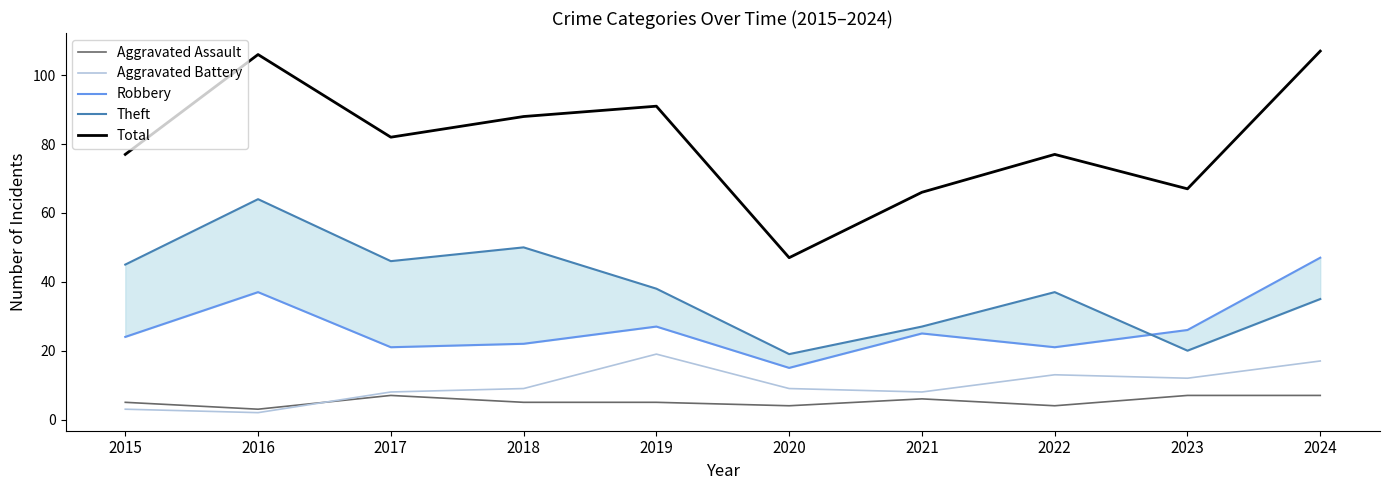

Reading left to right, transcribe all the data shown in this chart.

Aggravated Assault: 2015=5	2016=3	2017=7	2018=5	2019=5	2020=4	2021=6	2022=4	2023=7	2024=7
Aggravated Battery: 2015=3	2016=2	2017=8	2018=9	2019=19	2020=9	2021=8	2022=13	2023=12	2024=17
Robbery: 2015=24	2016=37	2017=21	2018=22	2019=27	2020=15	2021=25	2022=21	2023=26	2024=47
Theft: 2015=45	2016=64	2017=46	2018=50	2019=38	2020=19	2021=27	2022=37	2023=20	2024=35
Total: 2015=77	2016=106	2017=82	2018=88	2019=91	2020=47	2021=66	2022=77	2023=67	2024=107